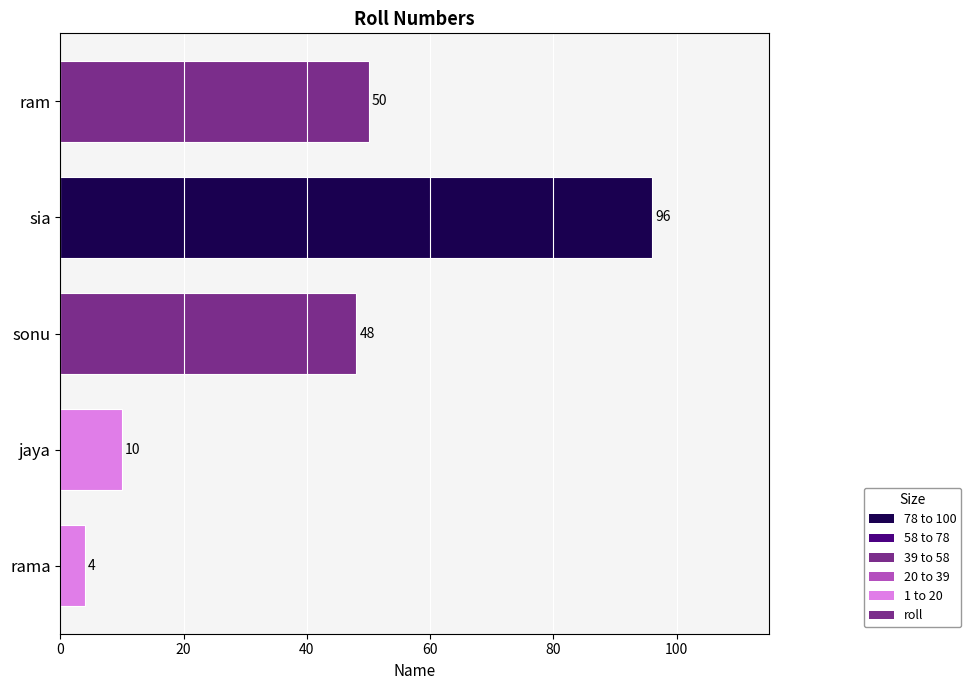

Reading top to bottom, list all the values displayed in this chart.

ram=50	sia=96	sonu=48	jaya=10	rama=4